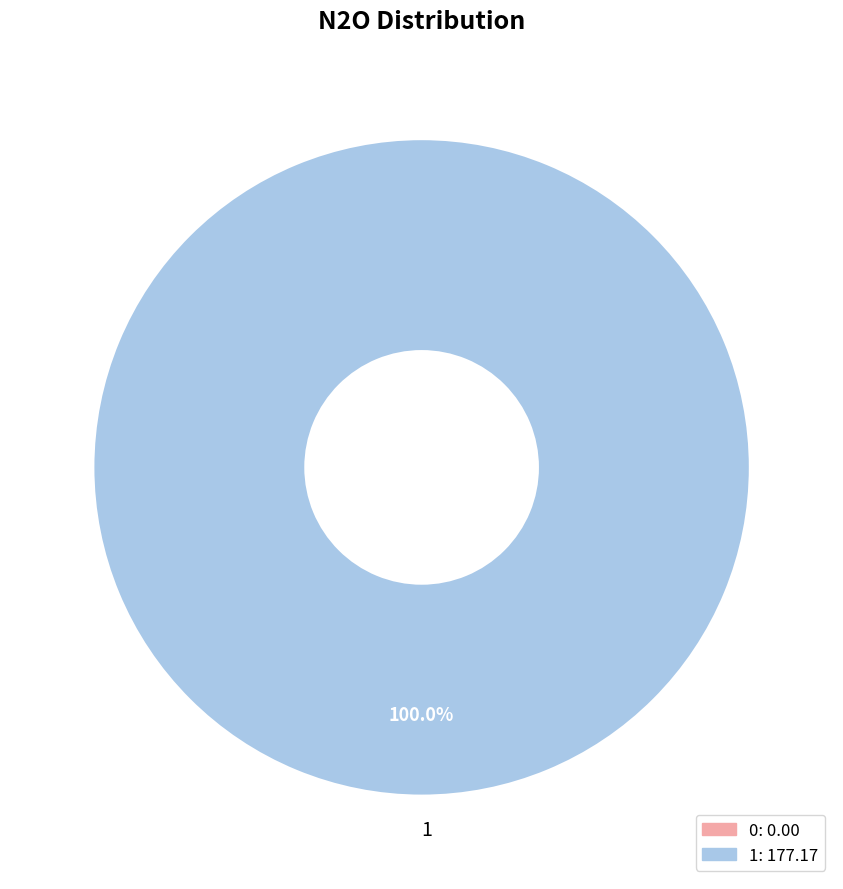

Which category accounts for the majority?

1